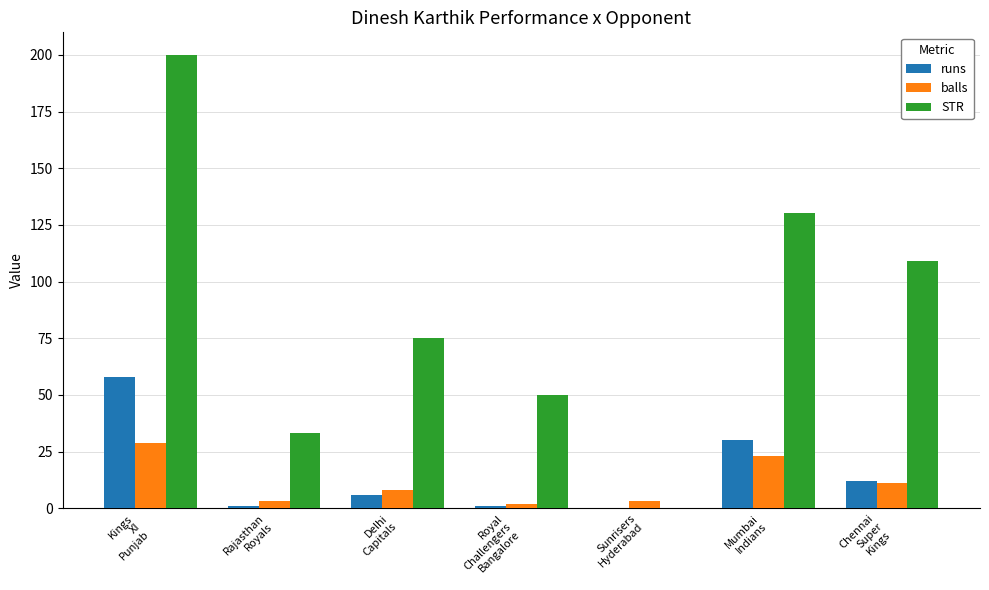

What is the sum of all balls values?

79.0